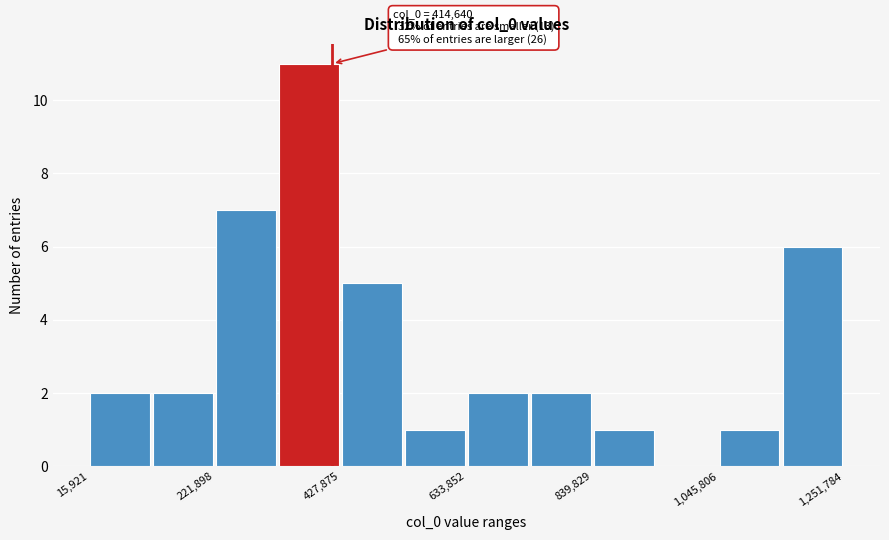

Around what value on the x-axis is the tallest bar? Give the approximate position of its centre, as read against the axis.

400000